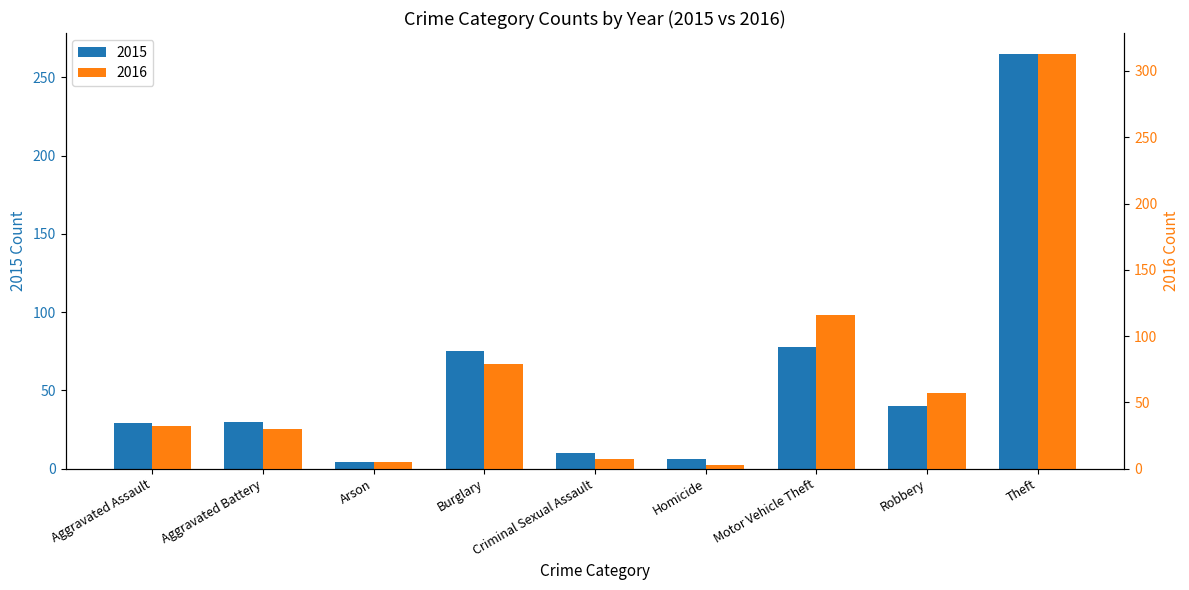

What is the smallest value displayed?

3